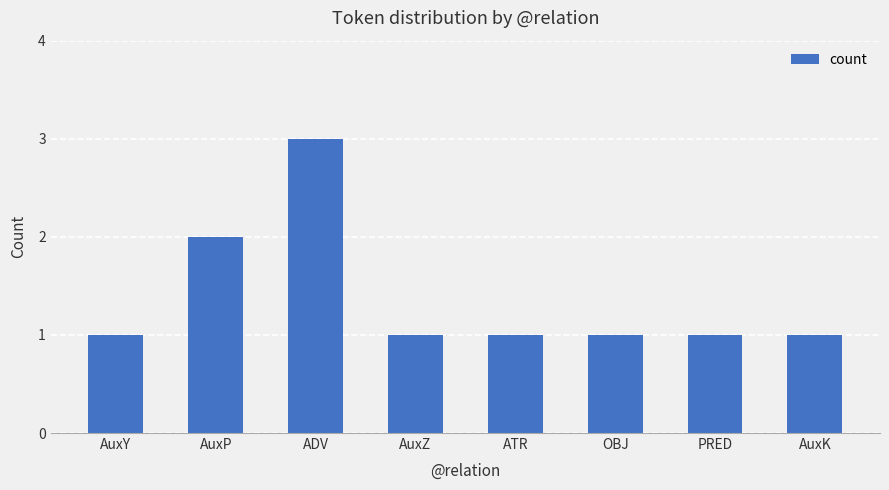

Count the number of data series in this chart.

1